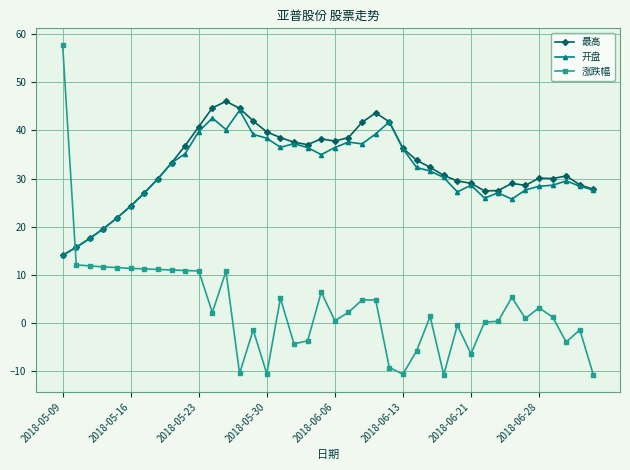

What is the value of the 开盘 point at the 33rd from the left?

27.0